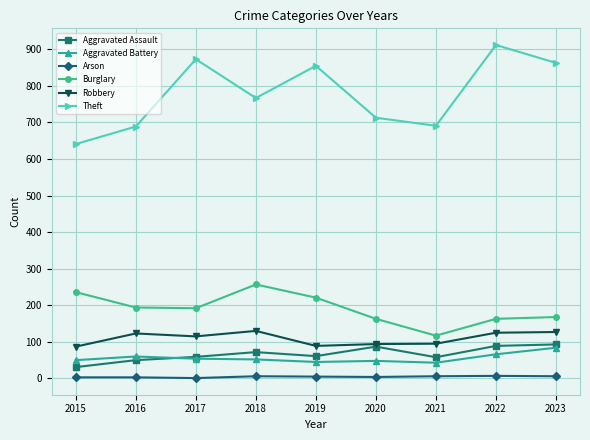

What is the highest value of the Aggravated Assault series?

93